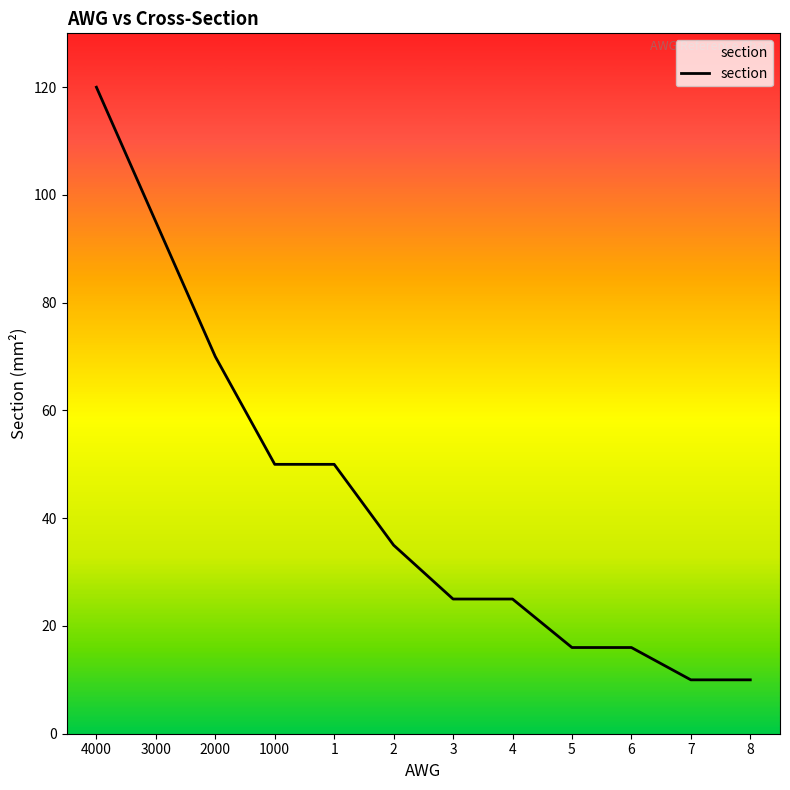

What is the greatest value displayed?

120